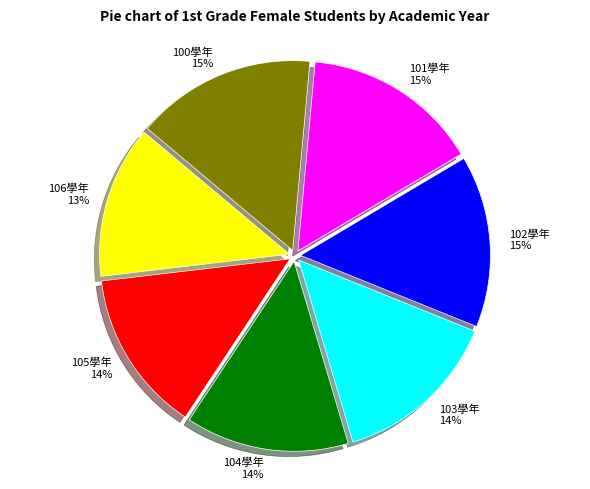

To the nearest percent, what is the combined percentage of 103學年 and 102學年?

29%